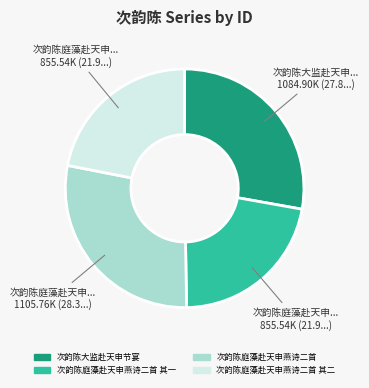

Is there any slice that represents more than half of the pie?

No